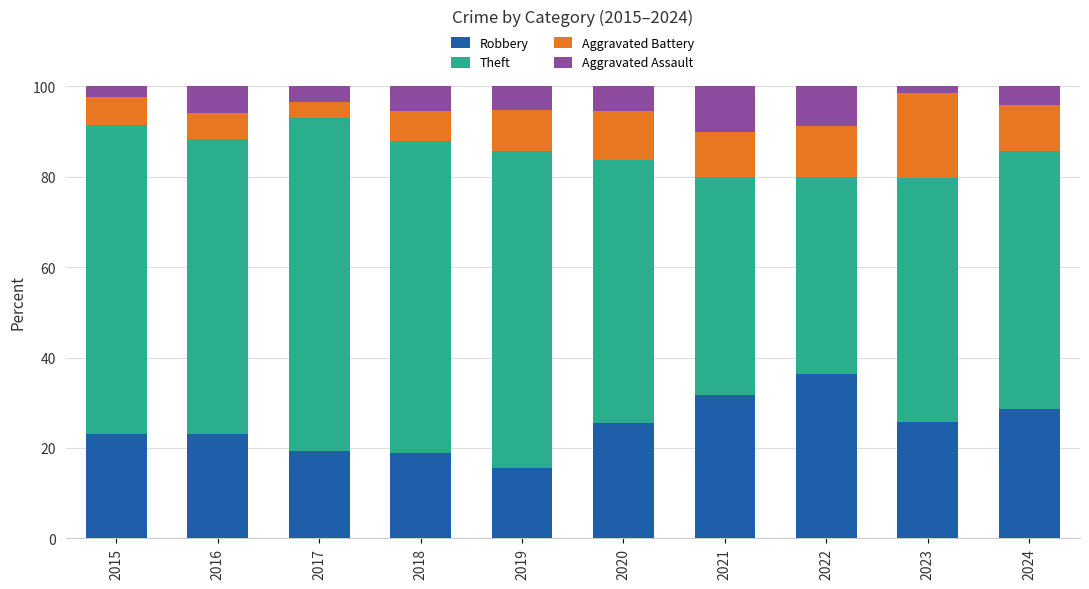

How many bars are there in total?

10